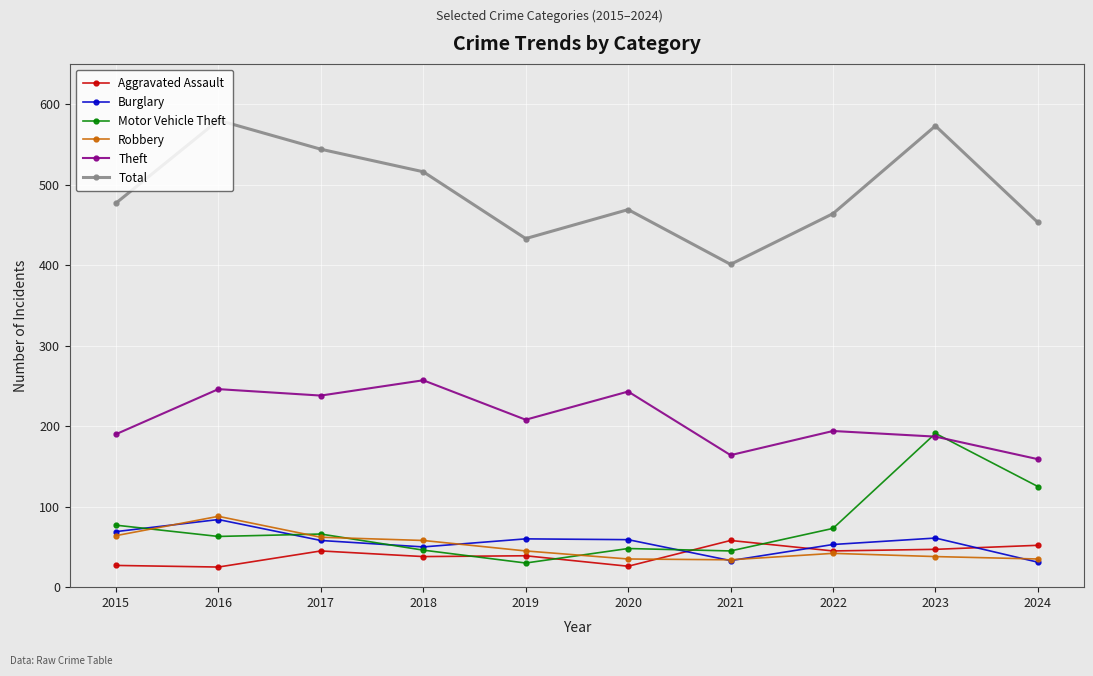

Is it true that Burglary equals 84 at 2016?

True